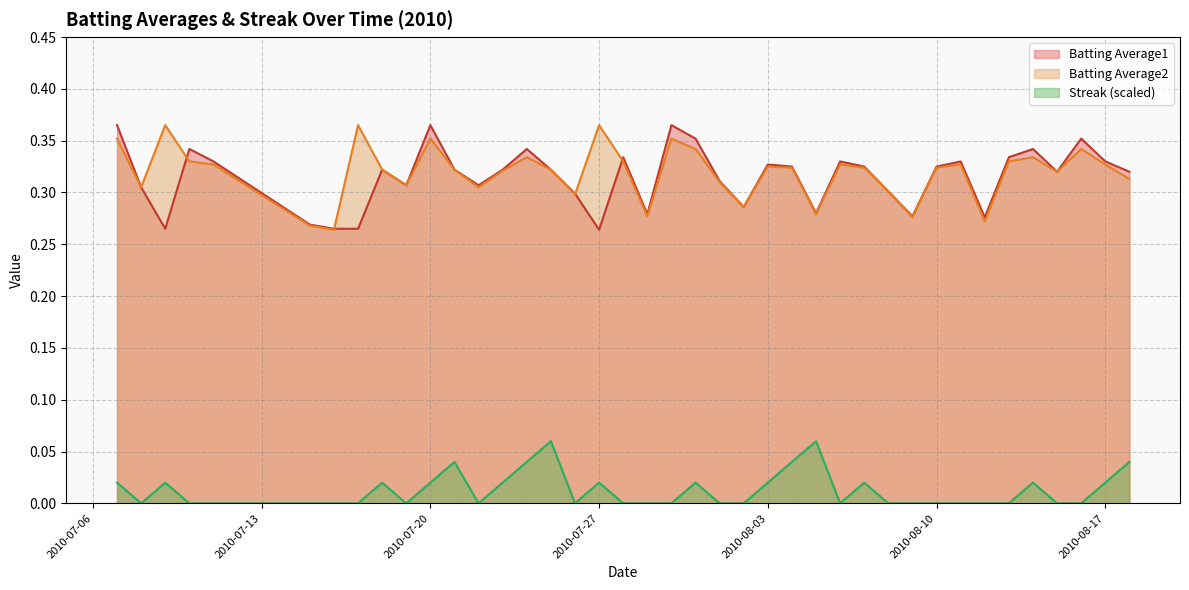

True or false: Batting Average2 and Streak (scaled) cross at least once.

False